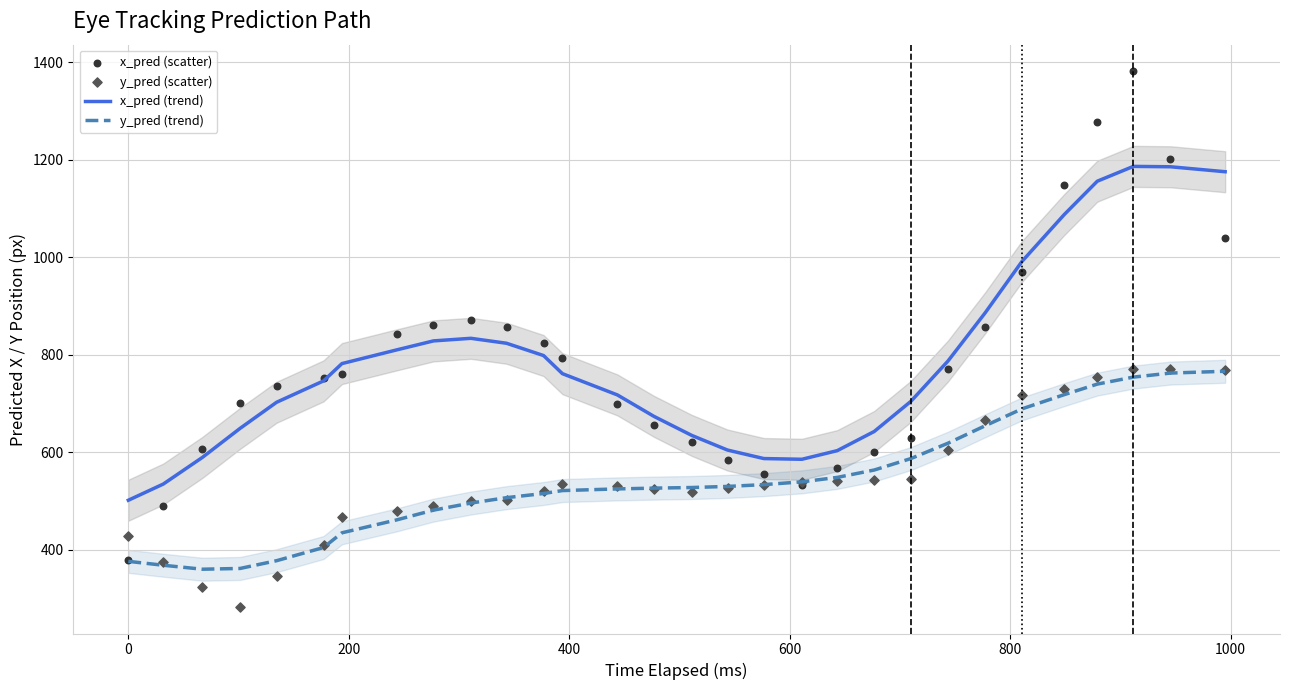

What are all the series names shown in the legend?

x_pred (trend), y_pred (trend), x_pred (scatter), y_pred (scatter)